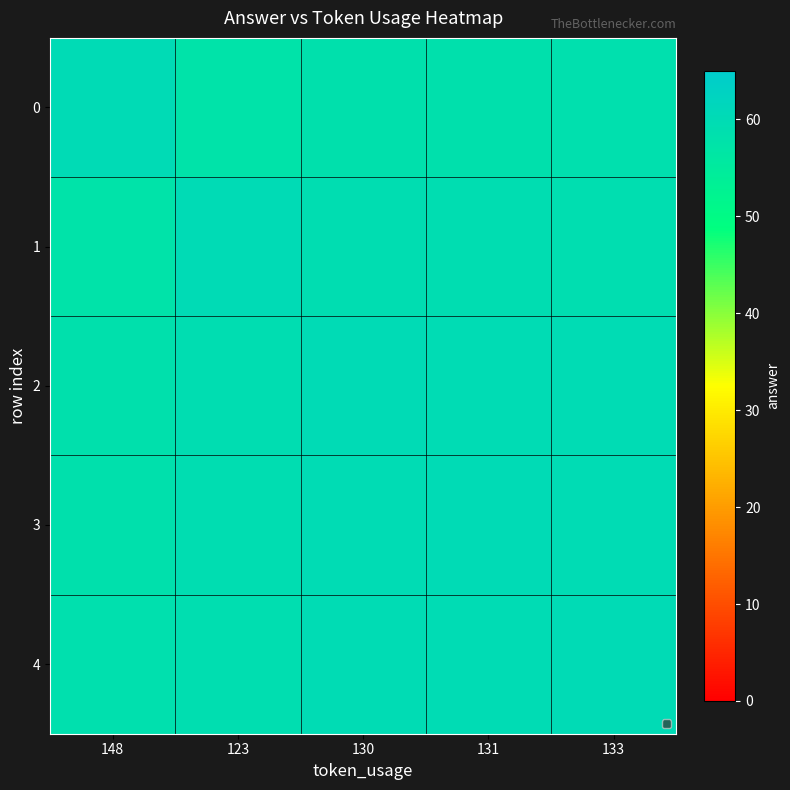

At 148, list the series in order from largest to smallest.

0, 4, 3, 2, 1